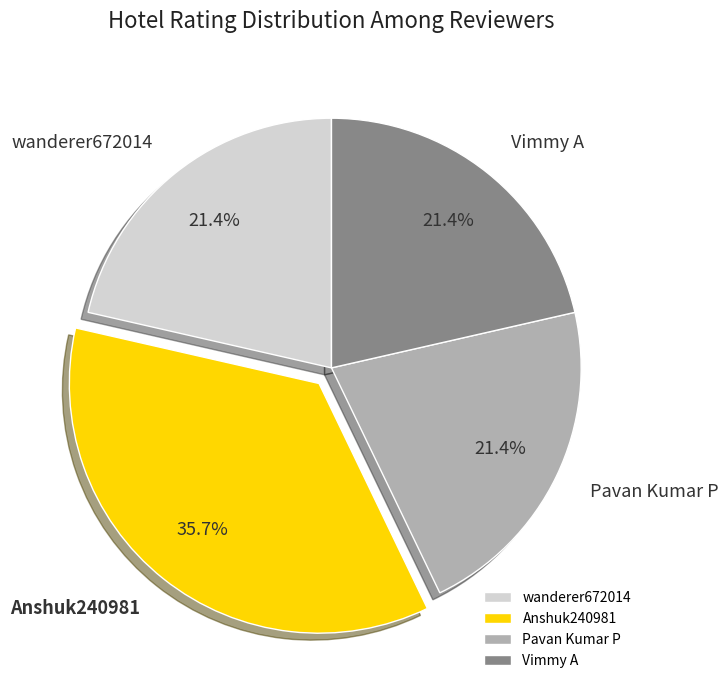

Which has a higher value, Anshuk240981 or wanderer672014?

Anshuk240981